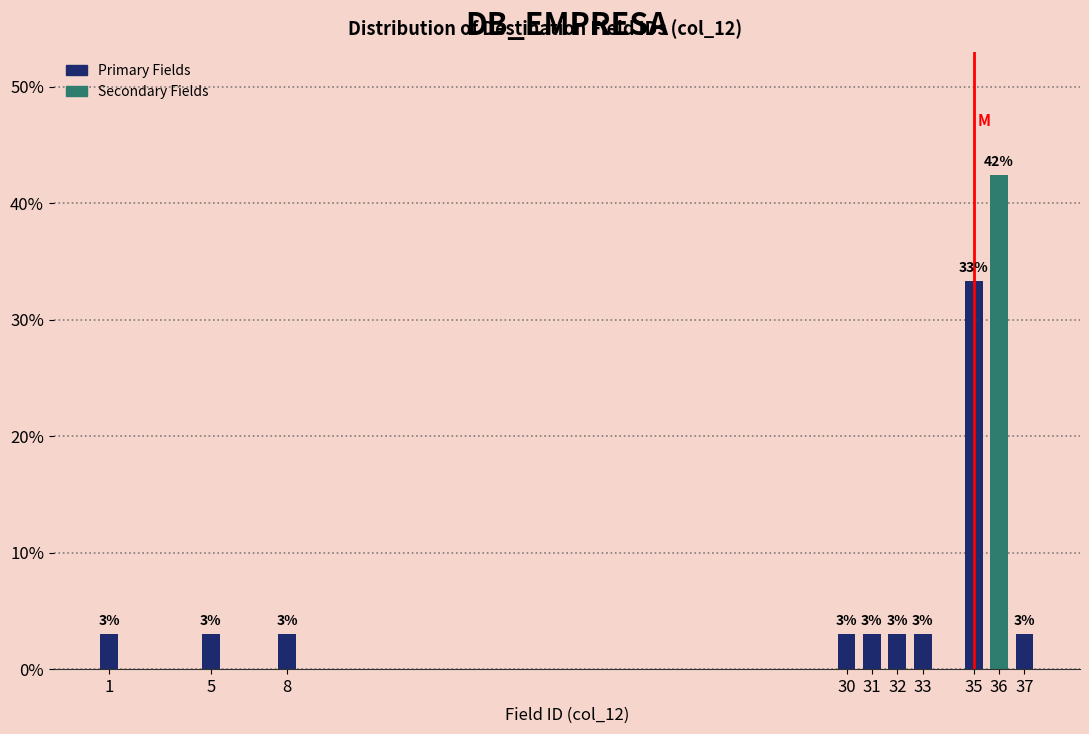

At which category does the chart reach its peak across all series?

36